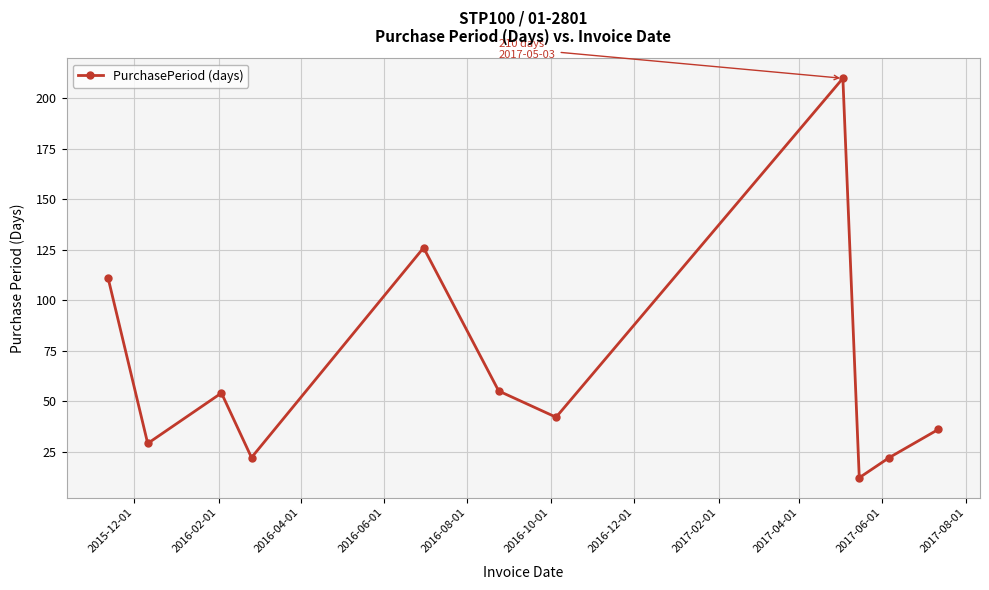

What is the greatest value displayed?

210